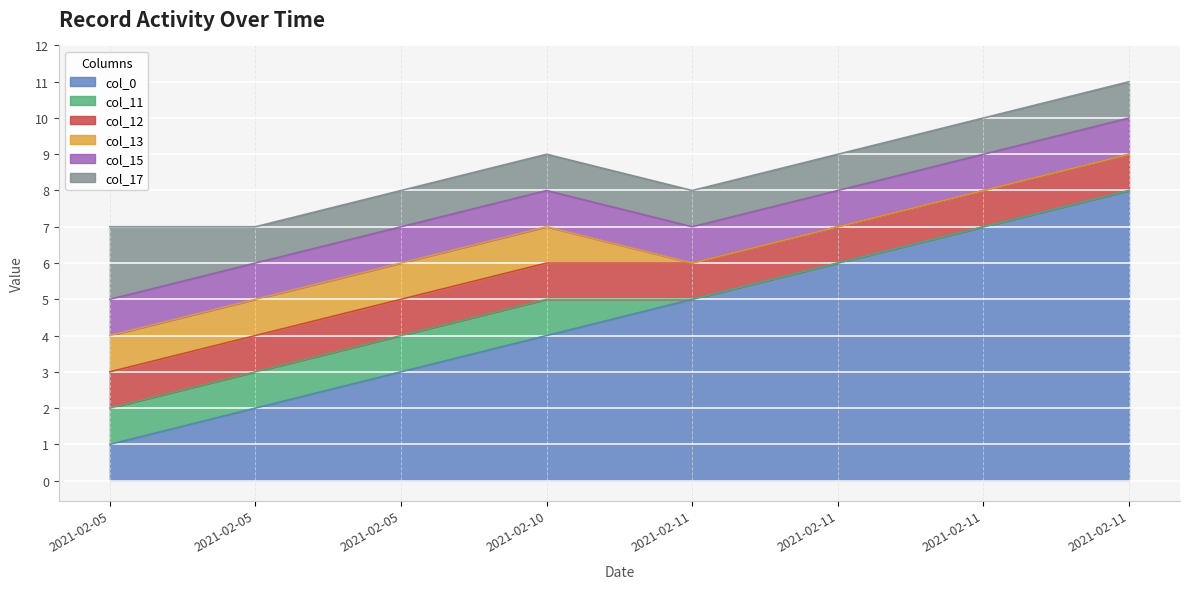

True or false: col_12 and col_17 cross at least once.

False